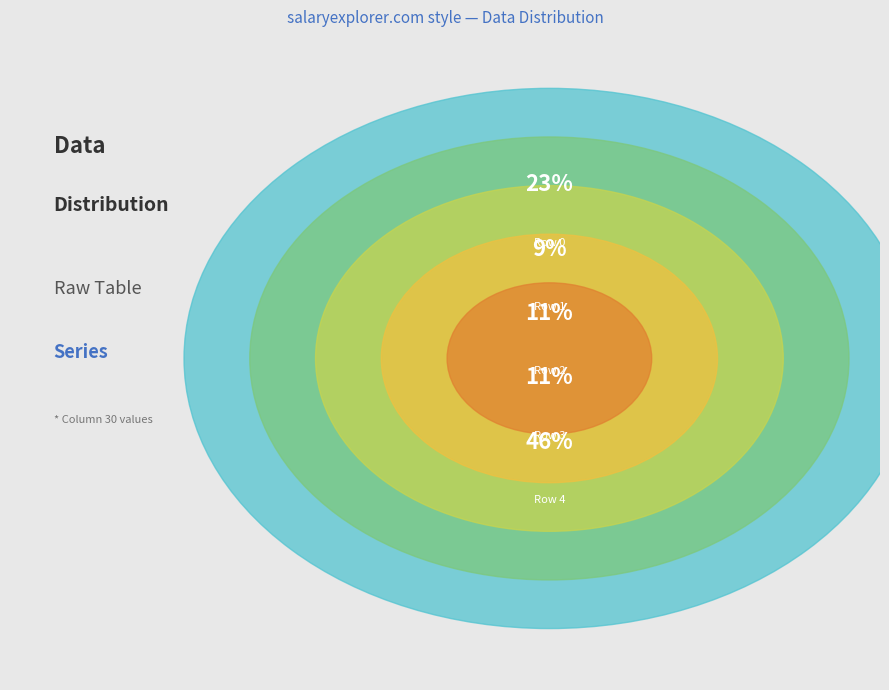

Which slice is the smallest?

Row 1